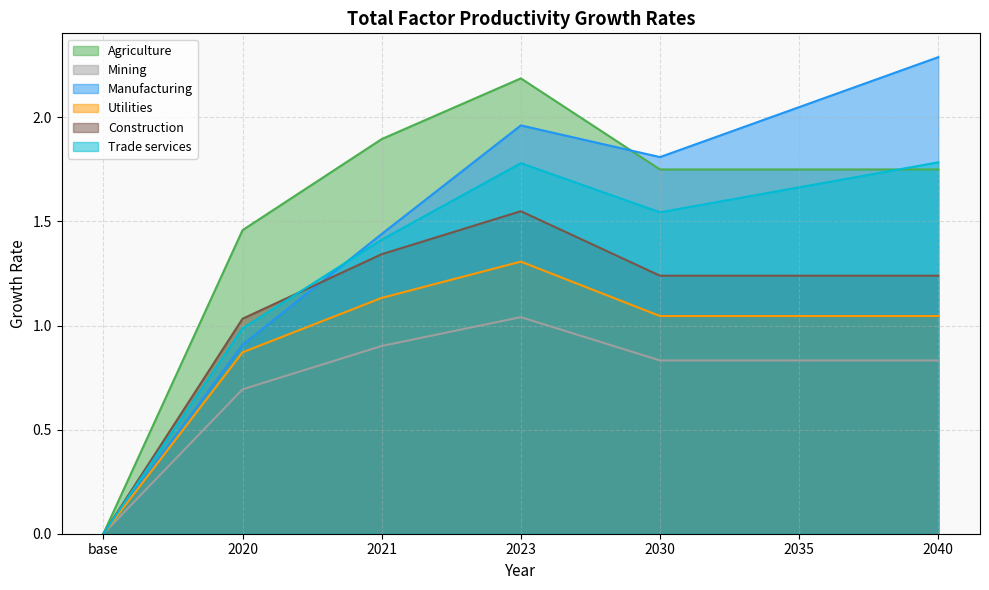

True or false: Agriculture has more than 2 interior local peaks.

False